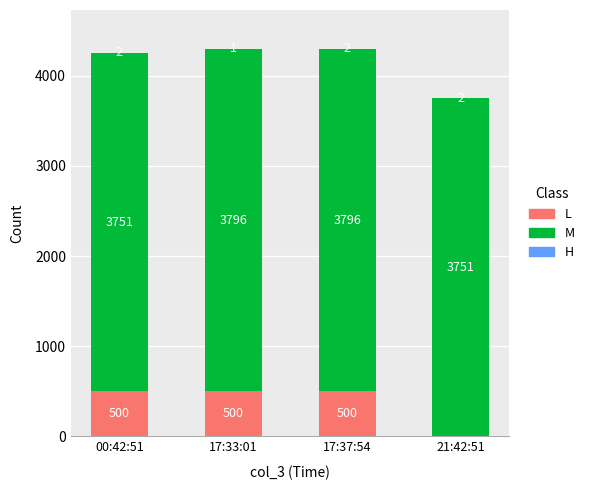

Is it true that L equals 347 at 17:37:54?

False